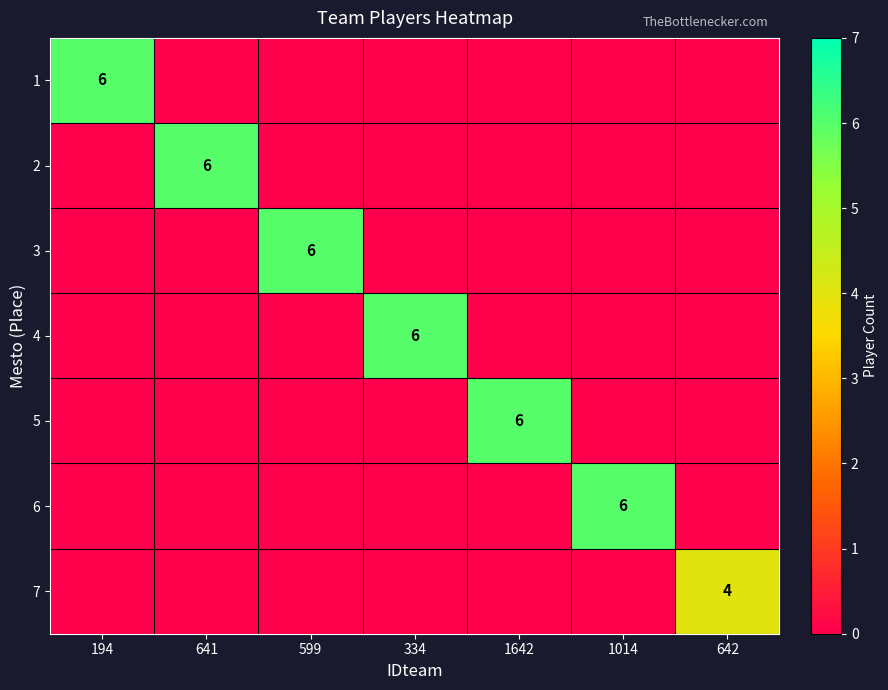

What is the spread (max minus min) of values at 1642?

6